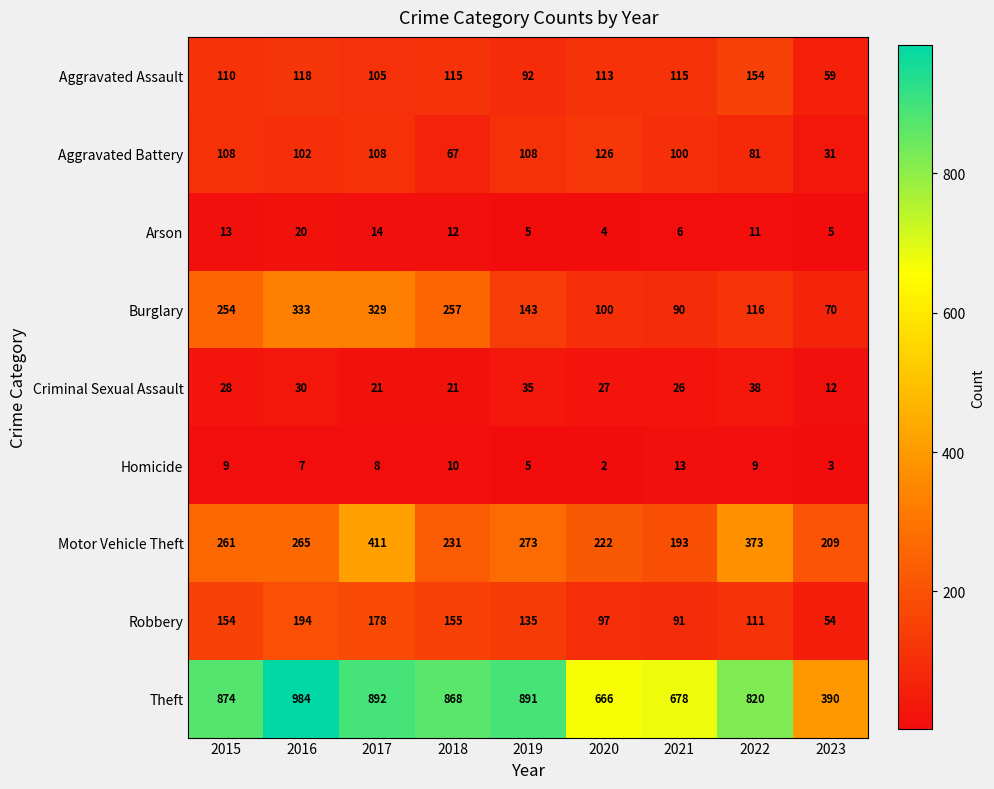

At which label is Homicide closest to 7?

2016